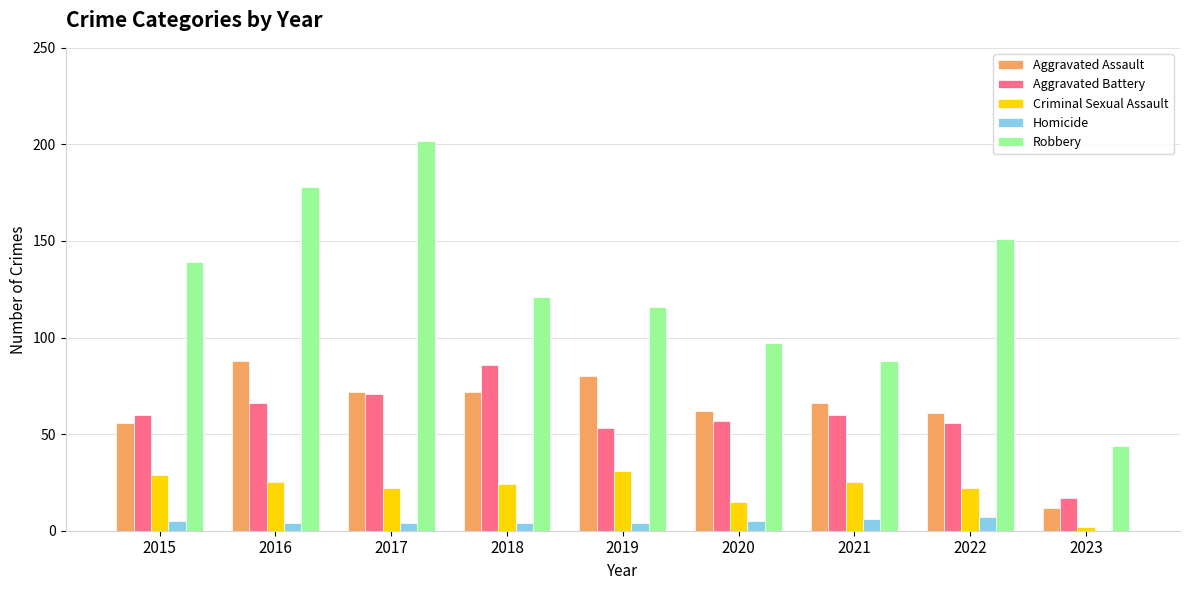

Read the Homicide value at 2016.

4